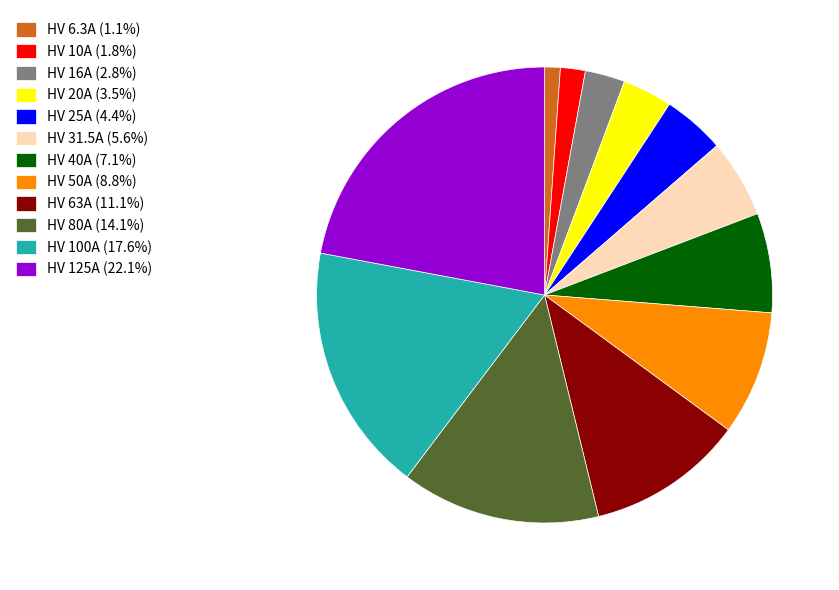

What is the largest slice in the pie chart?

HV 125A